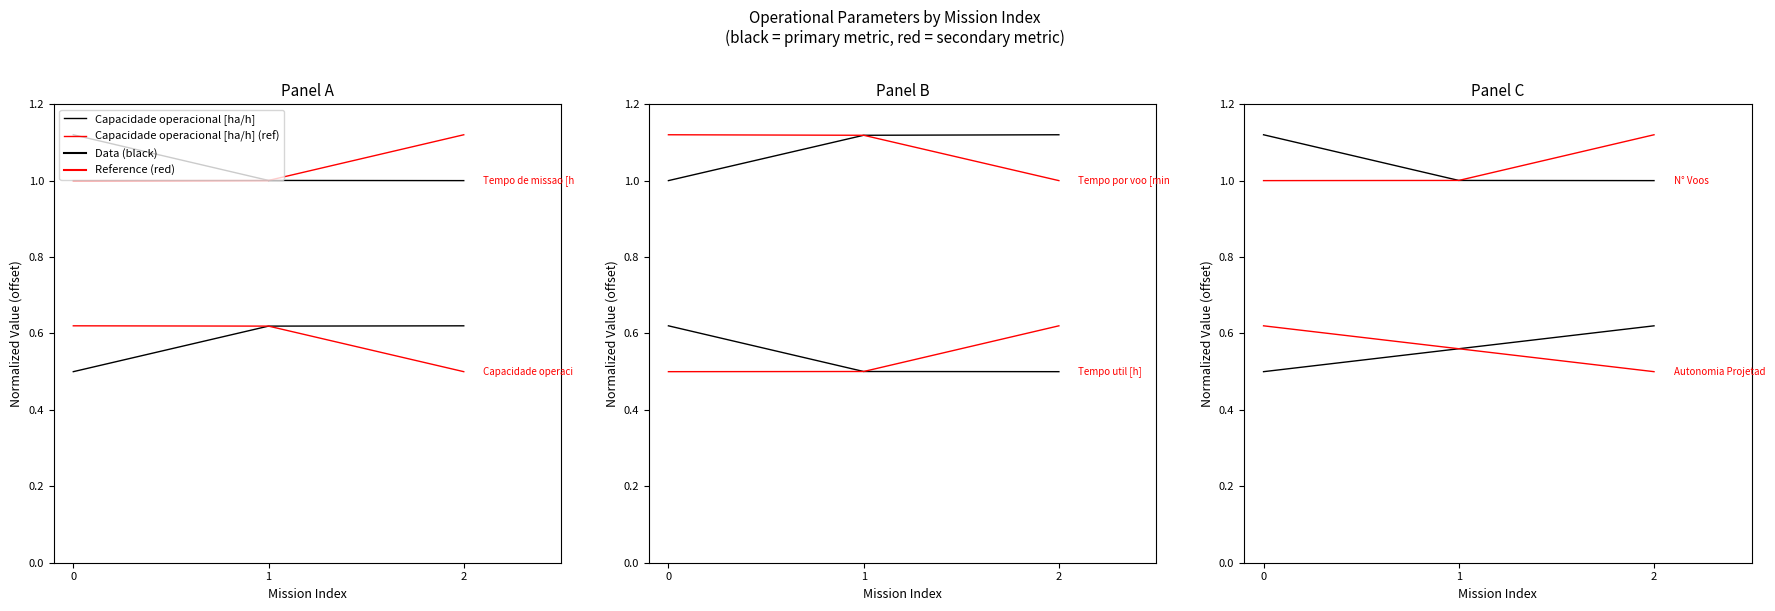

Where is Autonomia Projetada [h] (ref) nearest to the value 0?

2